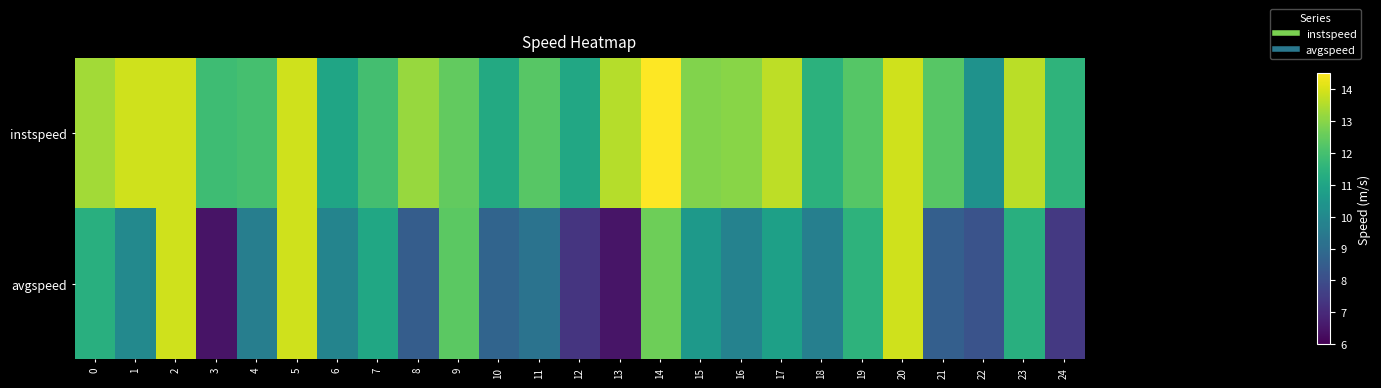

What is the difference between the highest and lowest values at 19?

0.8